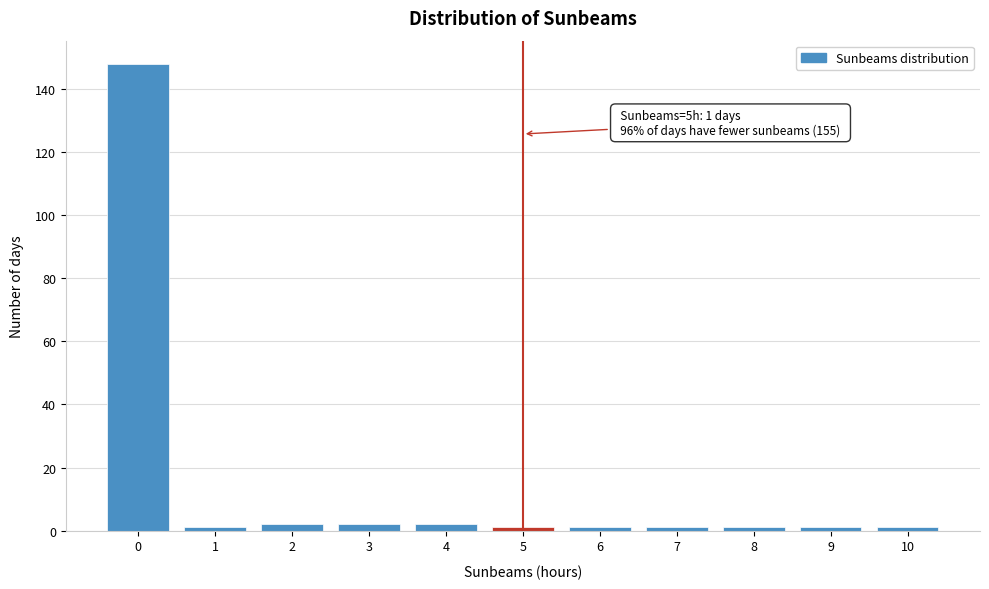

Reading left to right, transcribe all the data shown in this chart.

0=148	1=1	2=2	3=2	4=2	5=1	6=1	7=1	8=1	9=1	10=1